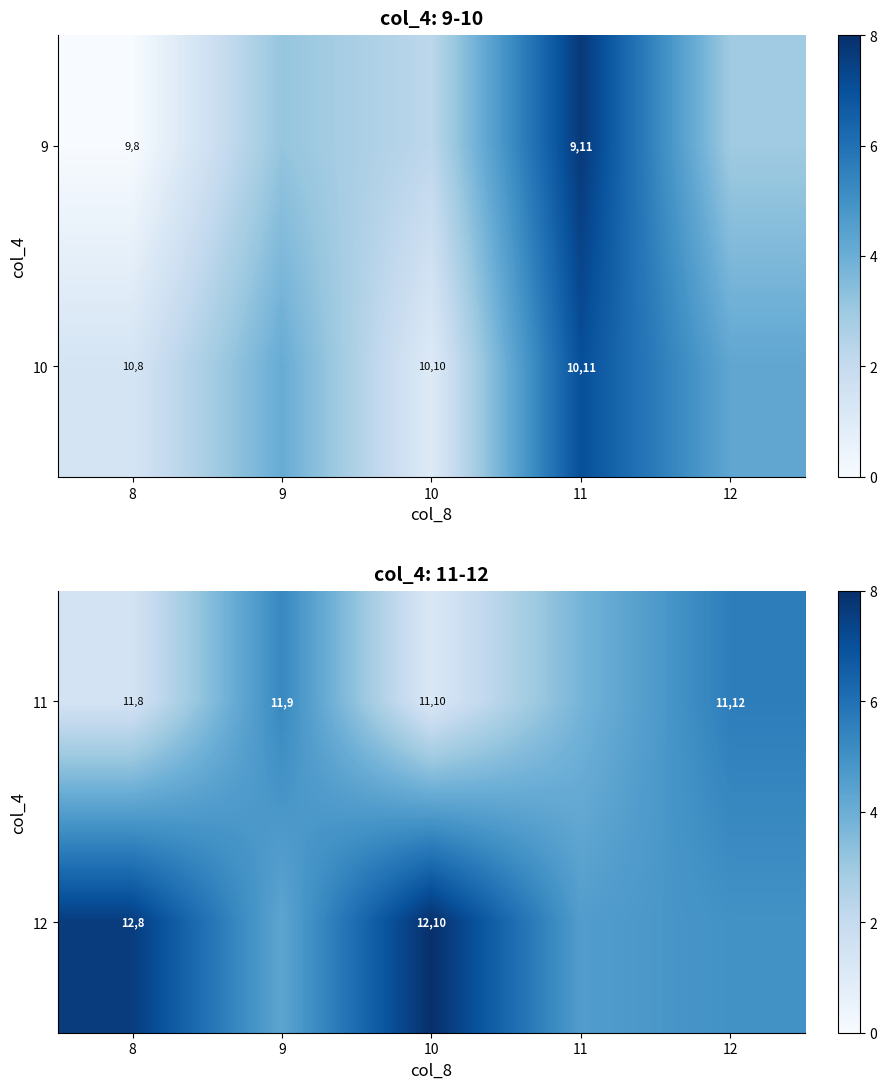

What is the difference between the maximum and minimum values in the 12 series?

3.7